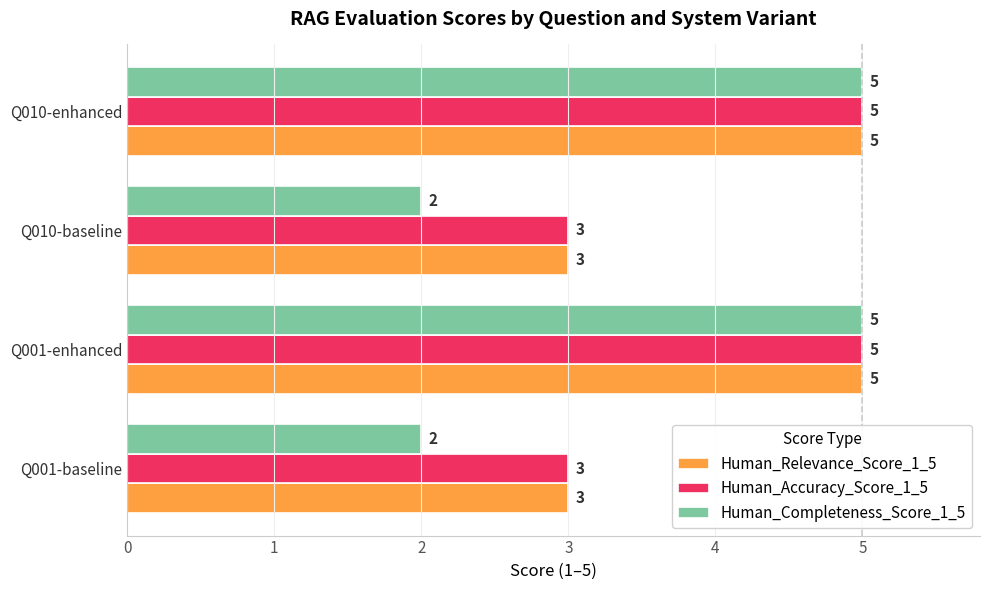

What is the total value across all series at Q010-baseline?

8